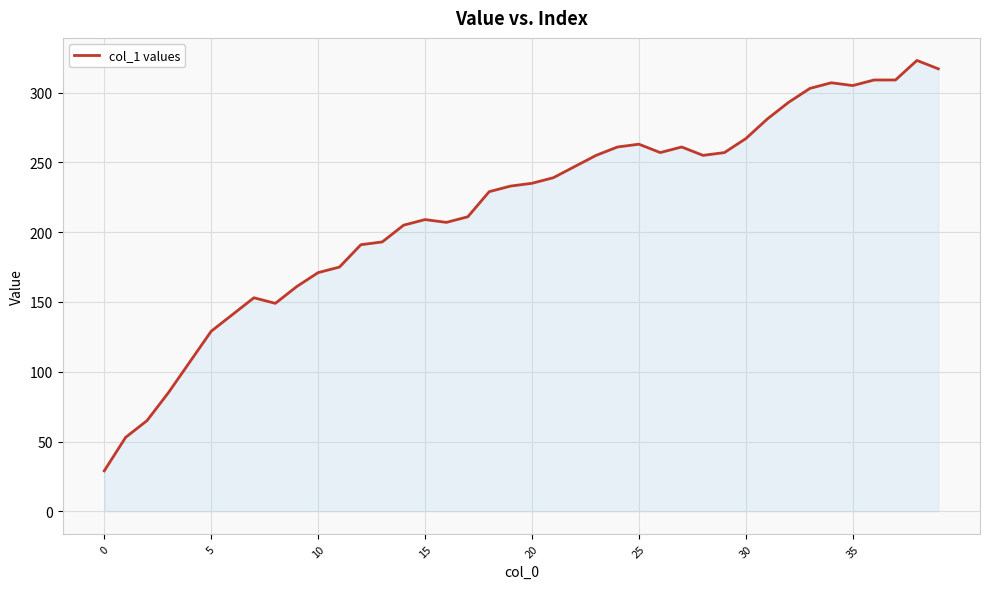

How many values are below 235?

20